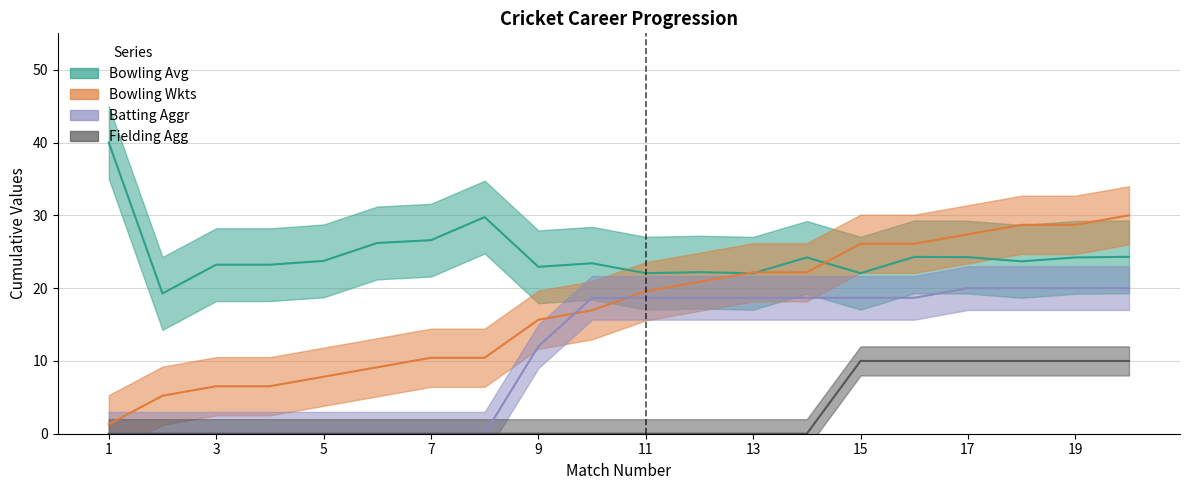

List the series in order of their peak value, highest first.

Bowling Avg, Bowling Wkts, Batting Aggr, Fielding Agg